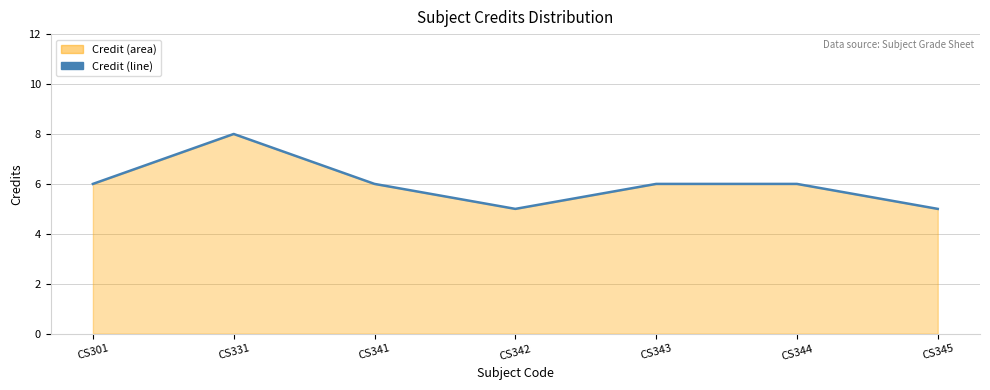

Does the chart display data point markers on the line(s)?

No